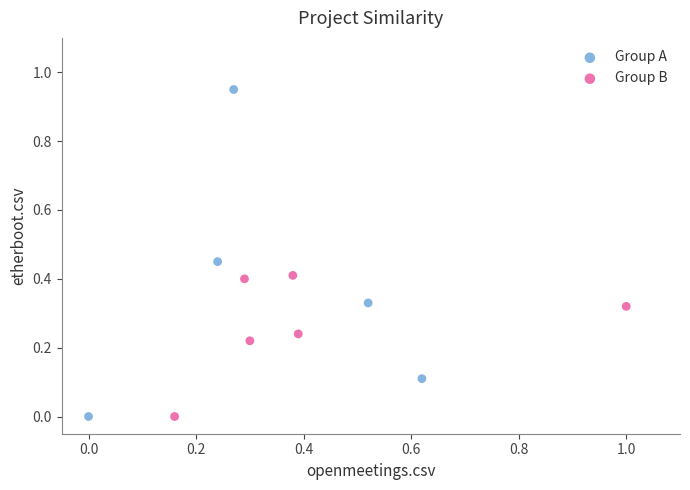

Which series reaches the maximum Y coordinate?

Group A